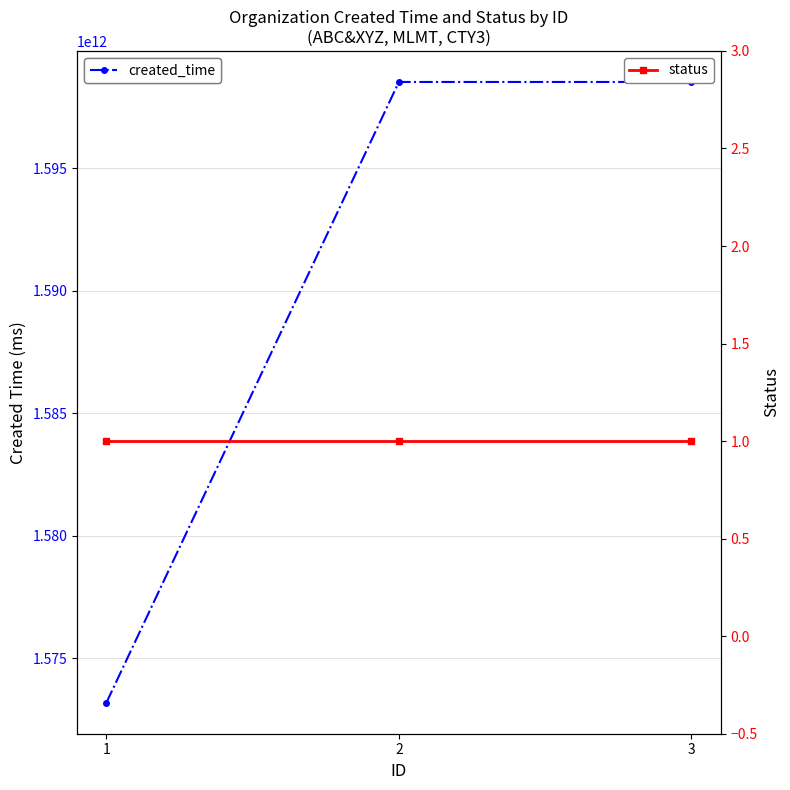

Reading left to right, transcribe all the data shown in this chart.

created_time: 1573185037185	1598514291893	1598514291893
status: 1	1	1